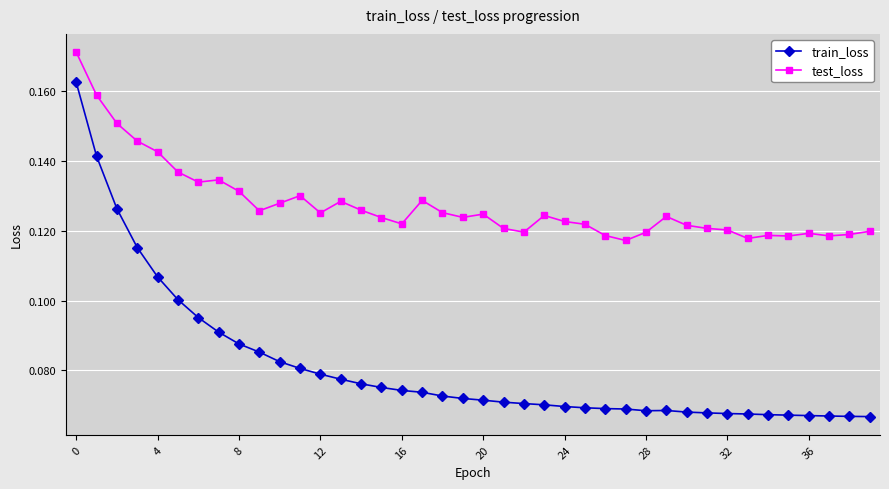

List the series in order of their overall mean, highest first.

test_loss, train_loss